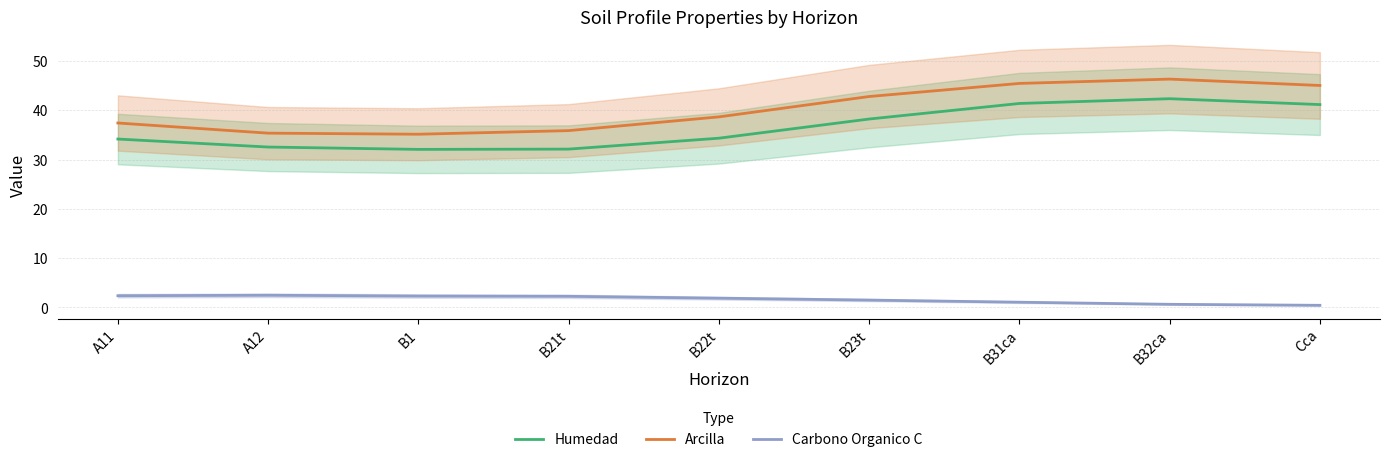

What is the total value across all series at B22t?

74.9